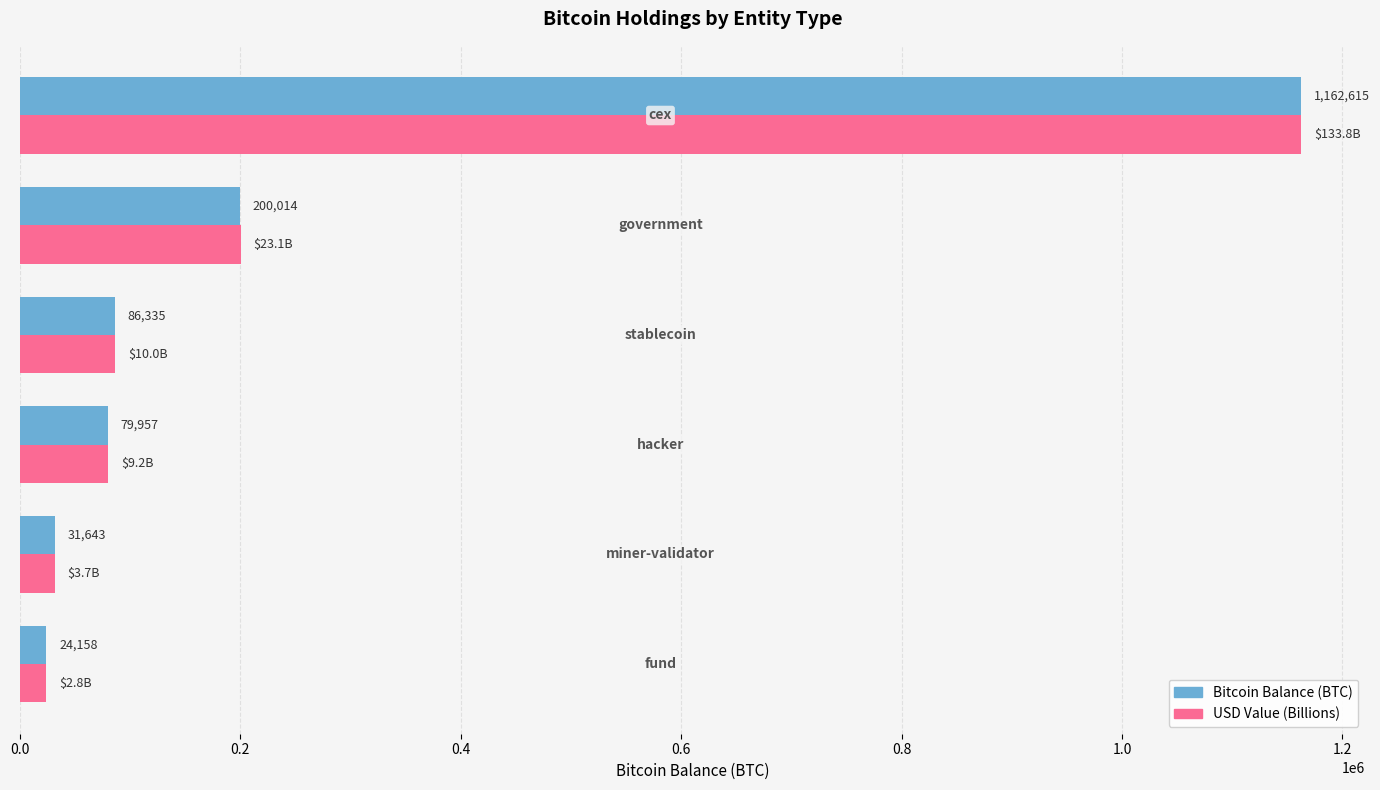

List the series in order of their overall mean, highest first.

USD Value (Billions), Bitcoin Balance (BTC)